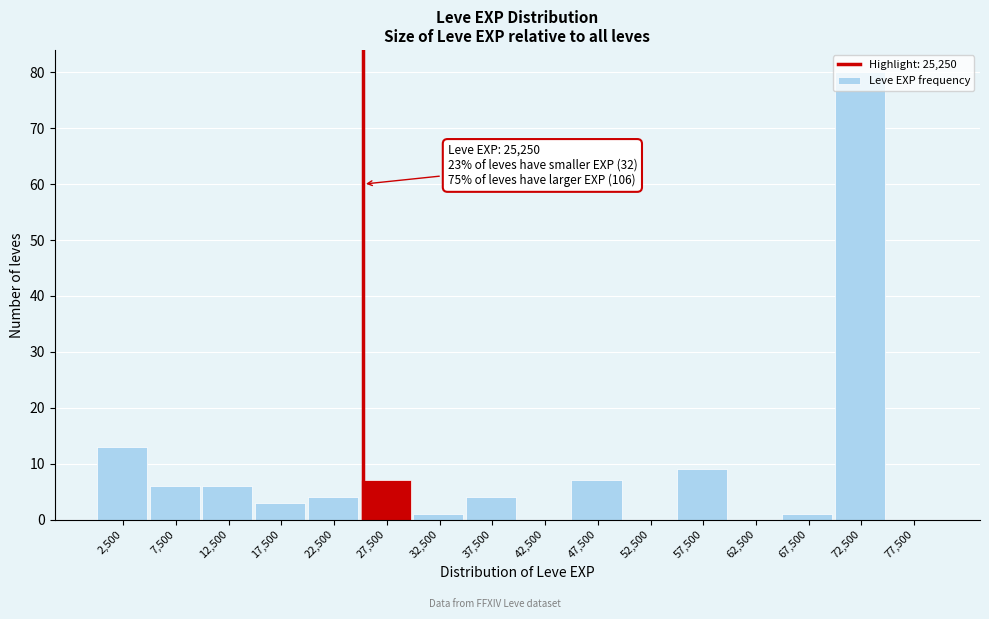

Which range on the x-axis has the tallest bar?

70000 to 75000